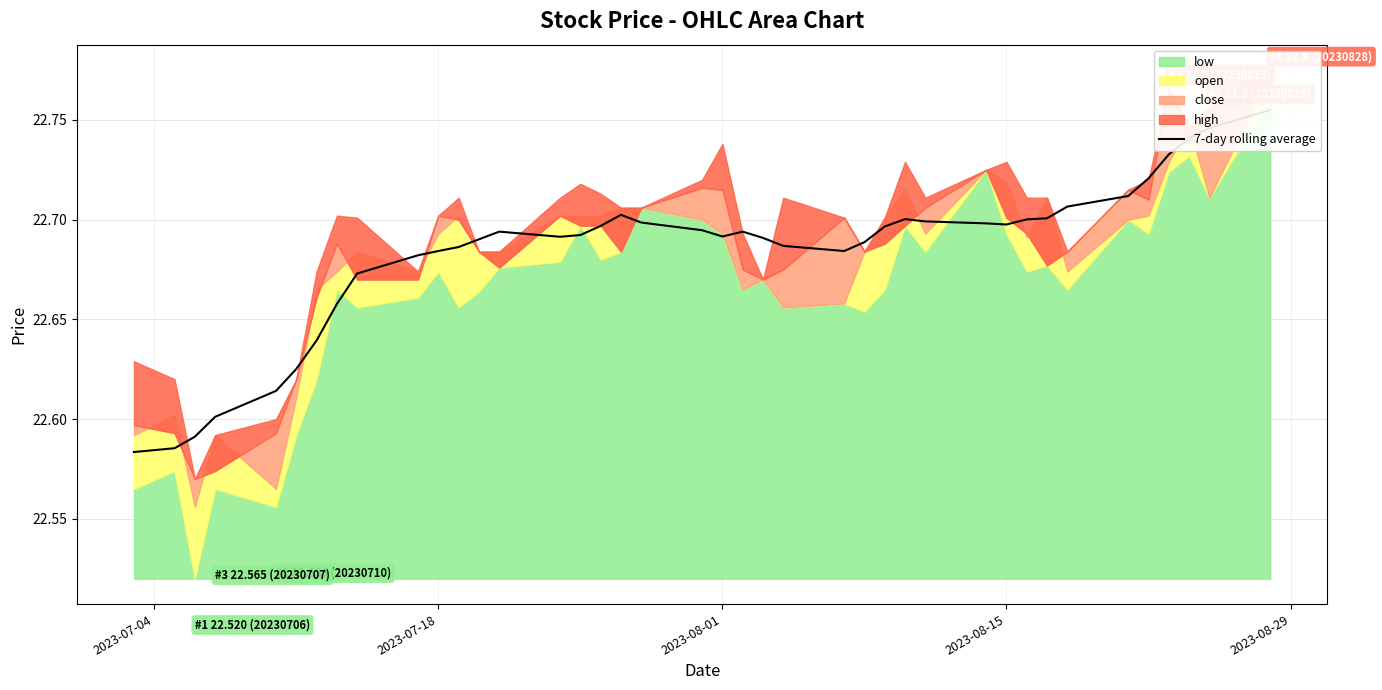

How many interior local valleys (lower than both neighbors) does the data have?

4